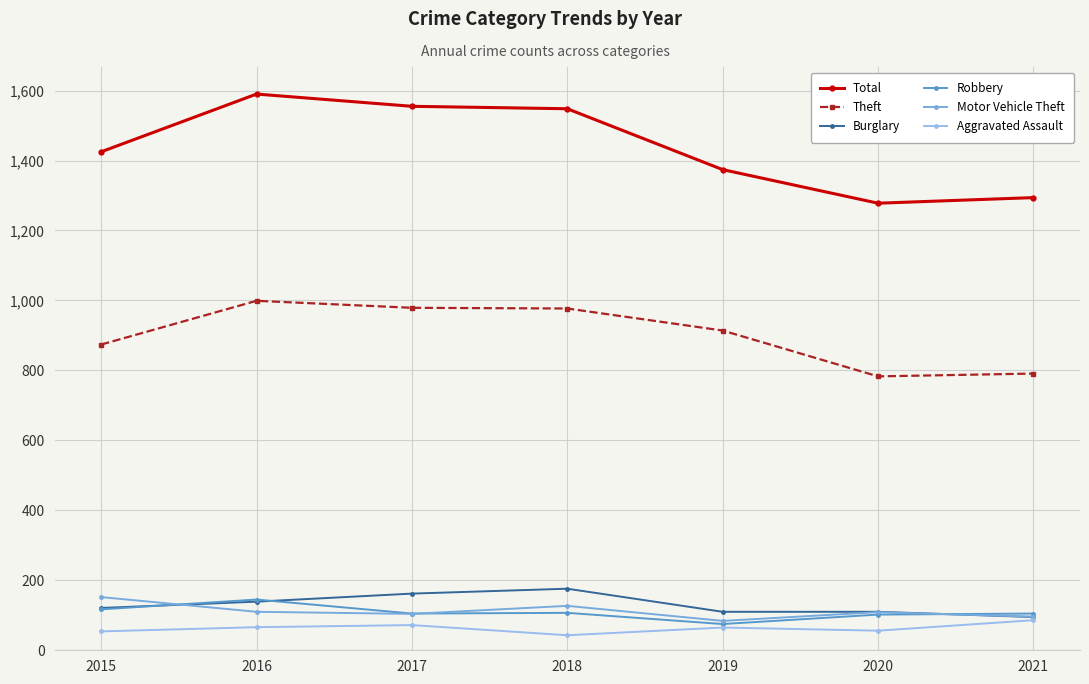

Is the value of Total at 2017 greater than the value of Burglary at 2021?

Yes